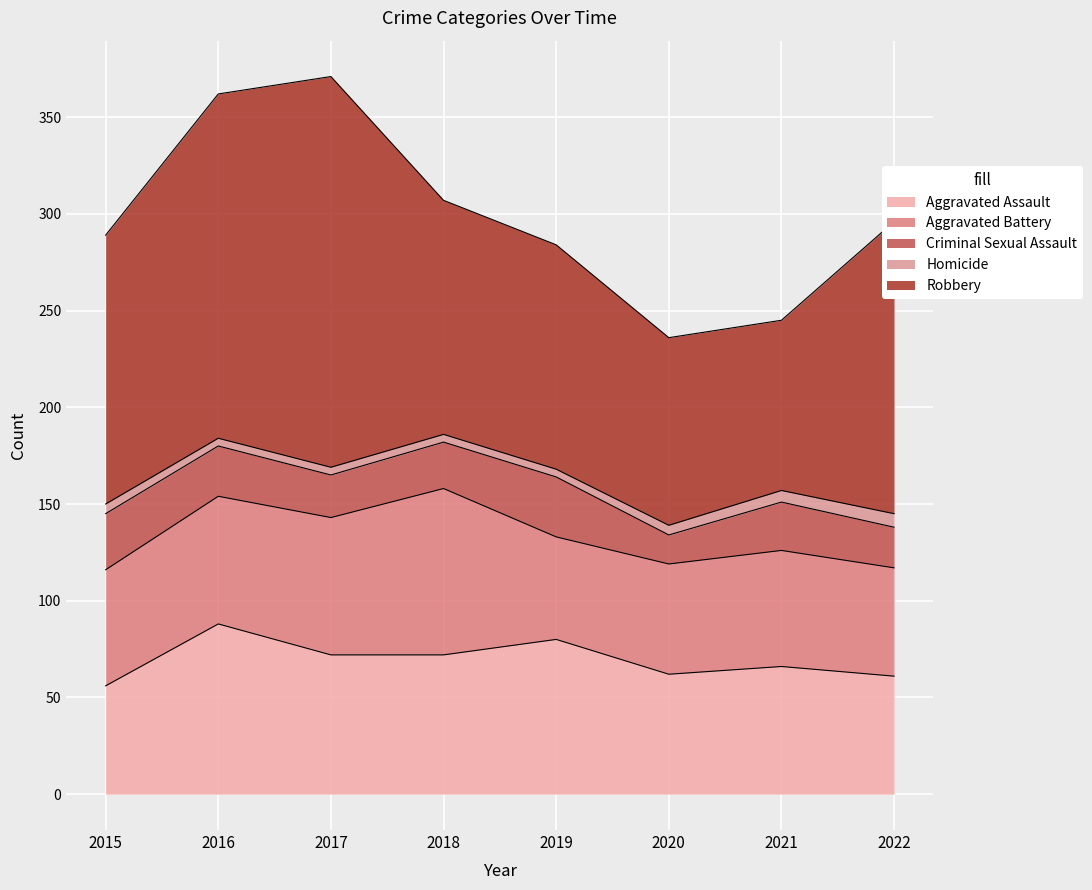

Where is the first local minimum for Aggravated Battery?

2019